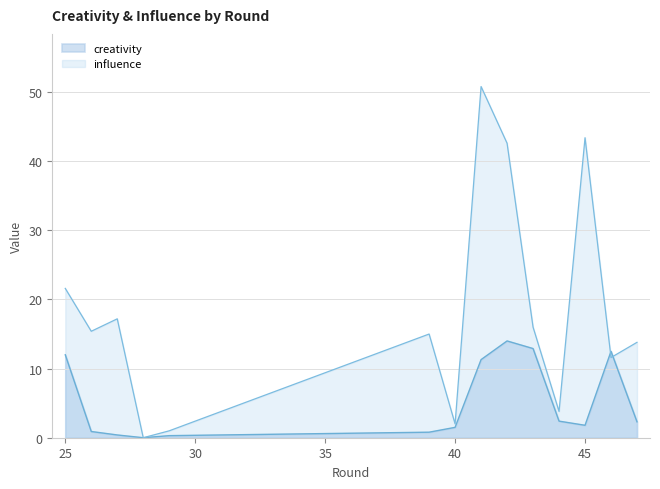

Reading right to left, extract all data points from this chart.

creativity: 2.3	12.5	1.8	2.4	12.9	14.0	11.3	1.5	0.8	0.3	0.0	0.4	0.9	12.0
influence: 13.8	11.6	43.4	3.8	16.0	42.6	50.8	2.0	15.0	1.0	0.0	17.2	15.4	21.6